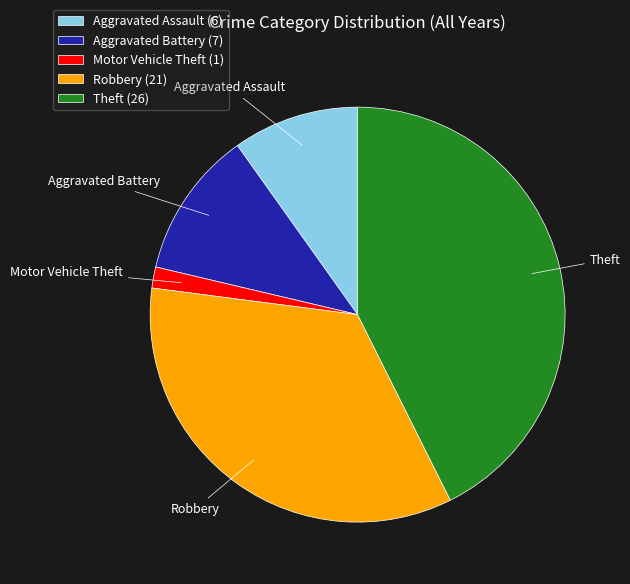

Does Aggravated Battery (7) account for over 50% of the chart?

No